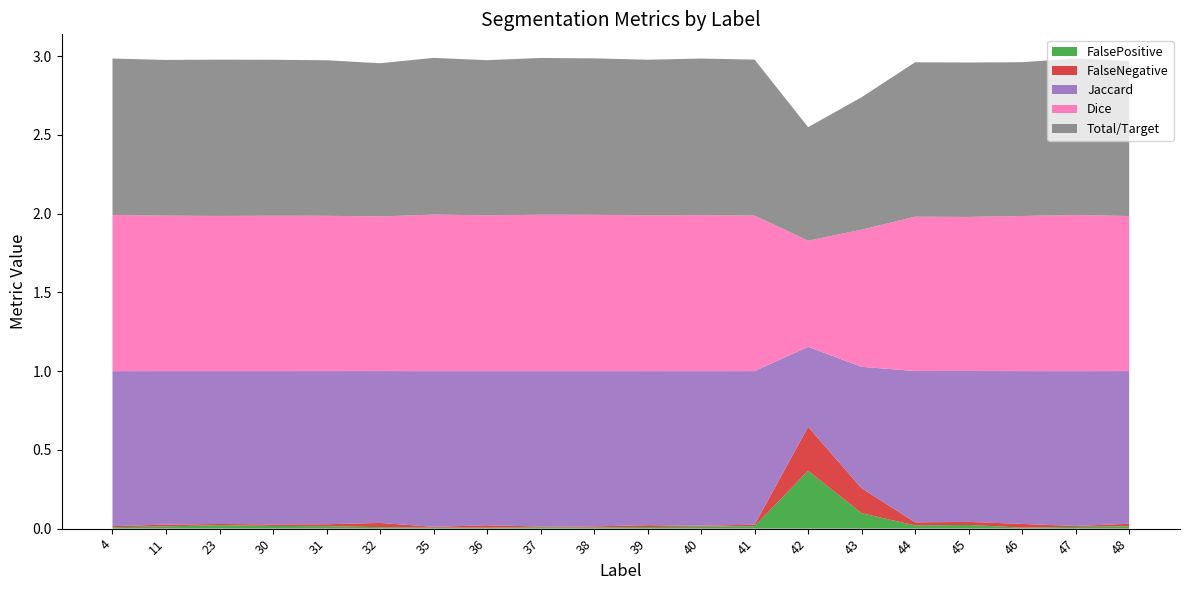

Reading right to left, what are all the values shown in this chart?

Jaccard: 1.0	1.0	1.0	1.0	1.0	0.8	0.5	1.0	1.0	1.0	1.0	1.0	1.0	1.0	1.0	1.0	1.0	1.0	1.0	1.0
Dice: 1.0	1.0	1.0	1.0	1.0	0.9	0.7	1.0	1.0	1.0	1.0	1.0	1.0	1.0	1.0	1.0	1.0	1.0	1.0	1.0
Total/Target: 1.0	1.0	1.0	1.0	1.0	0.8	0.7	1.0	1.0	1.0	1.0	1.0	1.0	1.0	1.0	1.0	1.0	1.0	1.0	1.0
FalseNegative: 0.0	0.0	0.0	0.0	0.0	0.2	0.3	0.0	0.0	0.0	0.0	0.0	0.0	0.0	0.0	0.0	0.0	0.0	0.0	0.0
FalsePositive: 0.0	0.0	0.0	0.0	0.0	0.1	0.4	0.0	0.0	0.0	0.0	0.0	0.0	0.0	0.0	0.0	0.0	0.0	0.0	0.0